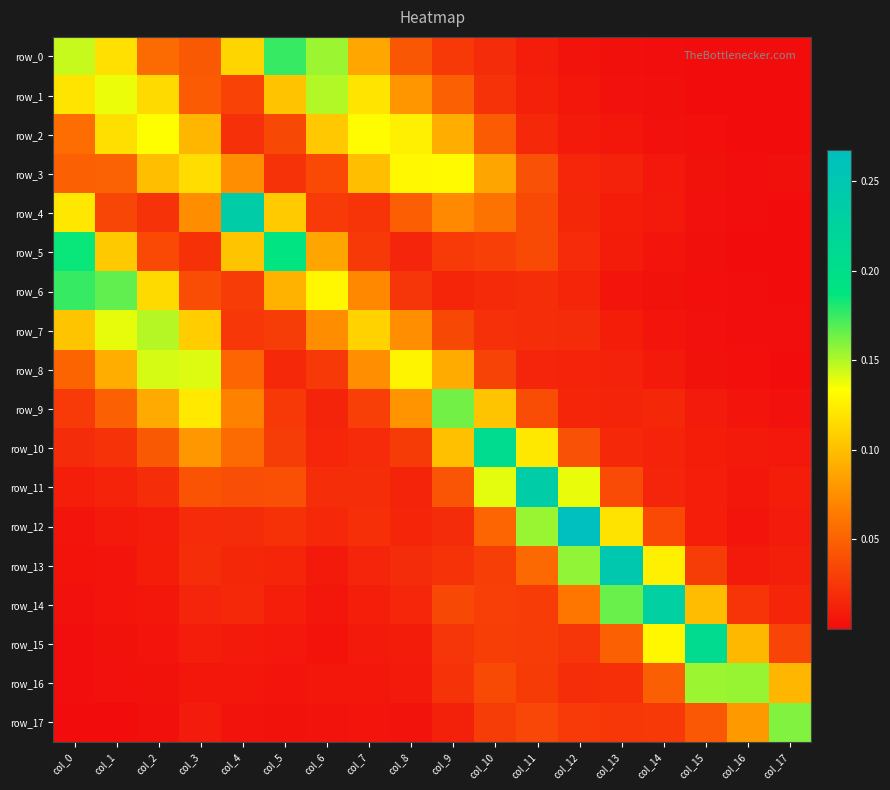

What is the difference between the maximum and minimum values in the row_2 series?

0.1